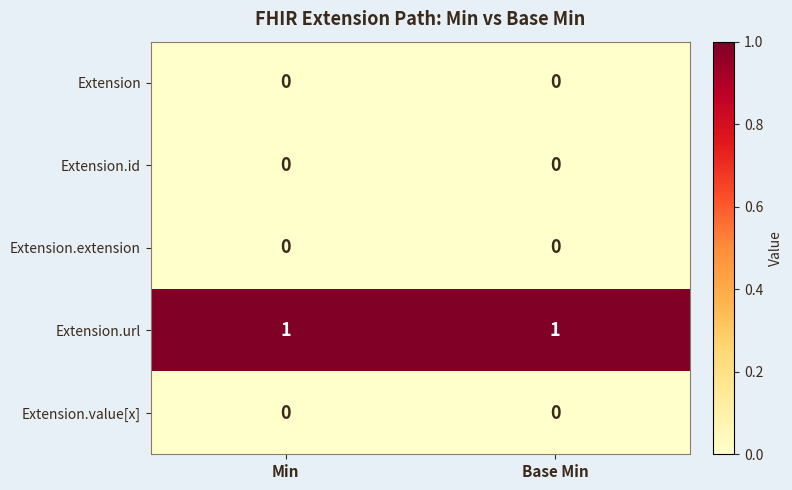

Reading left to right, transcribe all the data shown in this chart.

Extension: 0	0
Extension.id: 0	0
Extension.extension: 0	0
Extension.url: 1	1
Extension.value[x]: 0	0